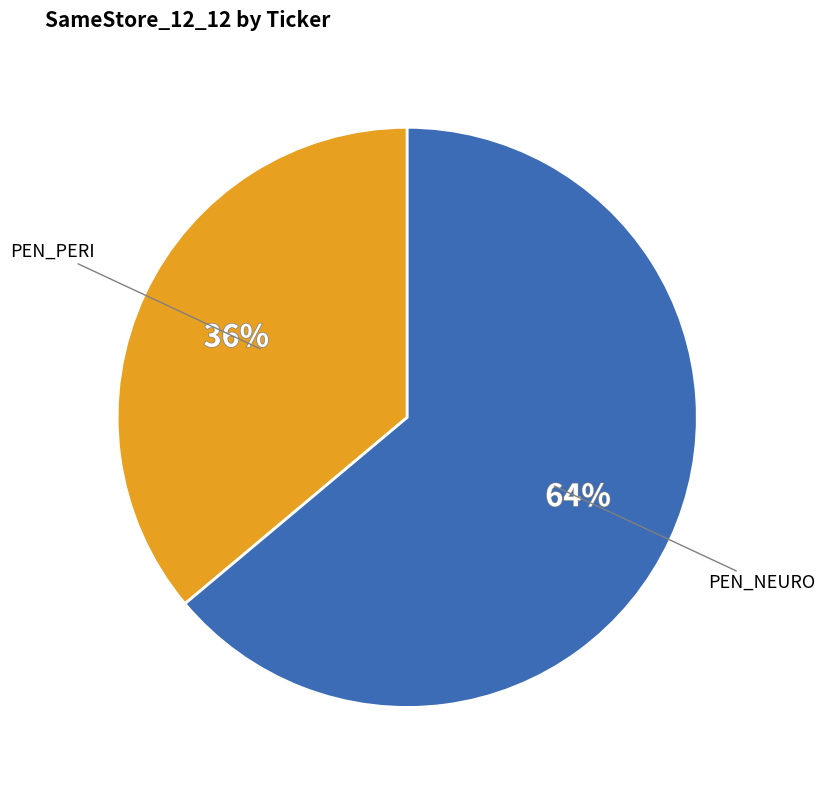

What is the majority slice?

PEN_NEURO